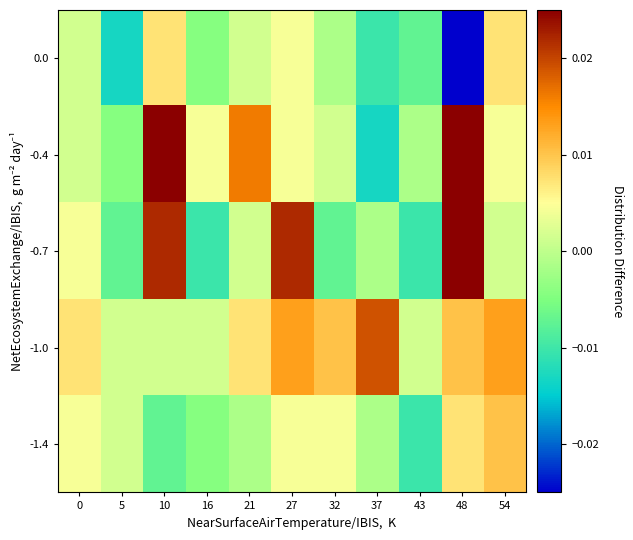

List the series in order of their peak value, lowest first.

0.0, -1.4, -1.0, -0.4, -0.7